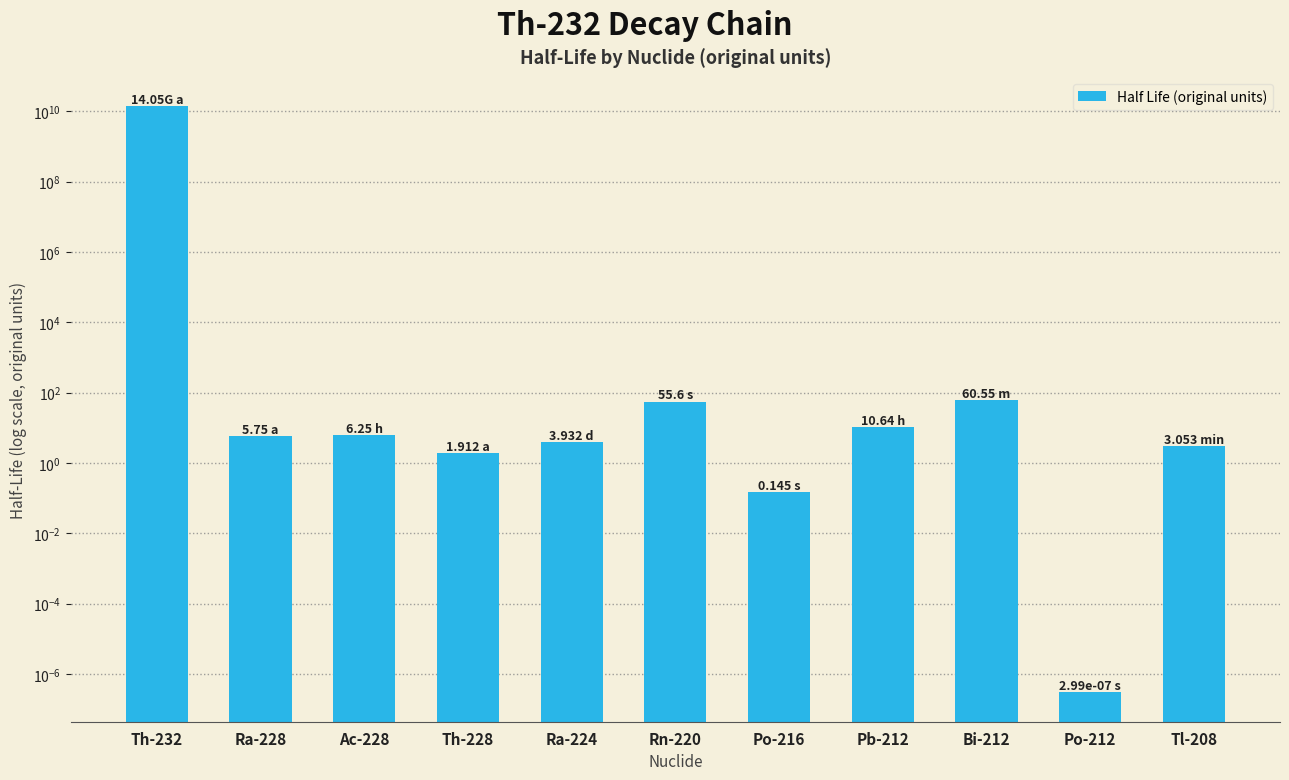

Count the number of values greater than 5.

6